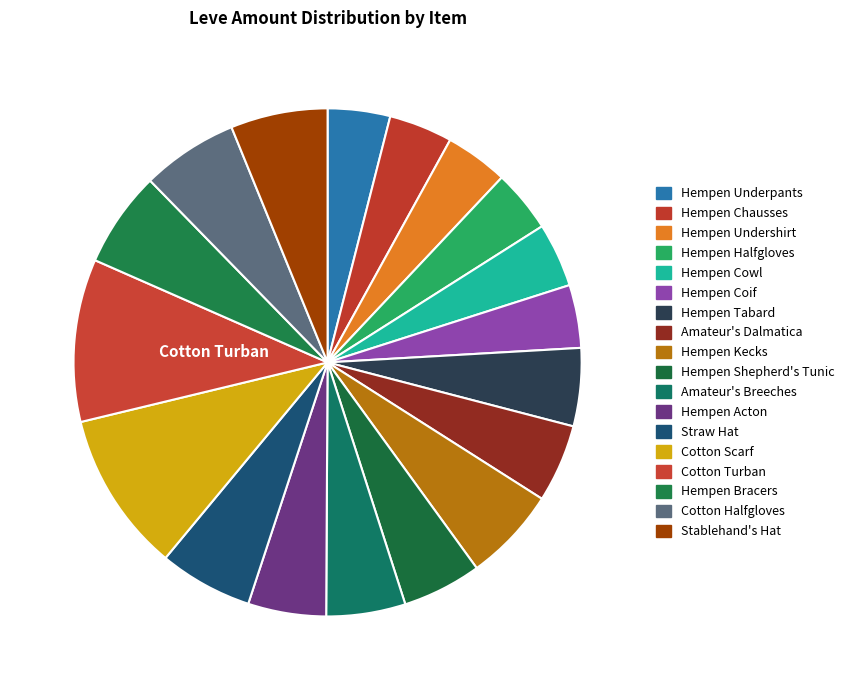

The Straw Hat slice represents 15% of the pie. True or false?

False